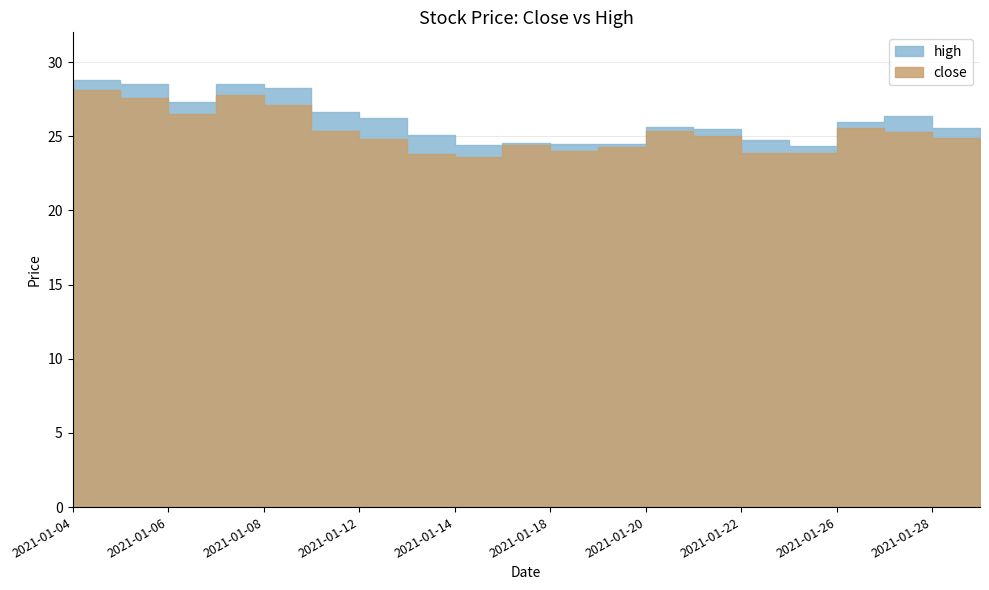

Rank the series by their maximum value, from lowest to highest.

close, high